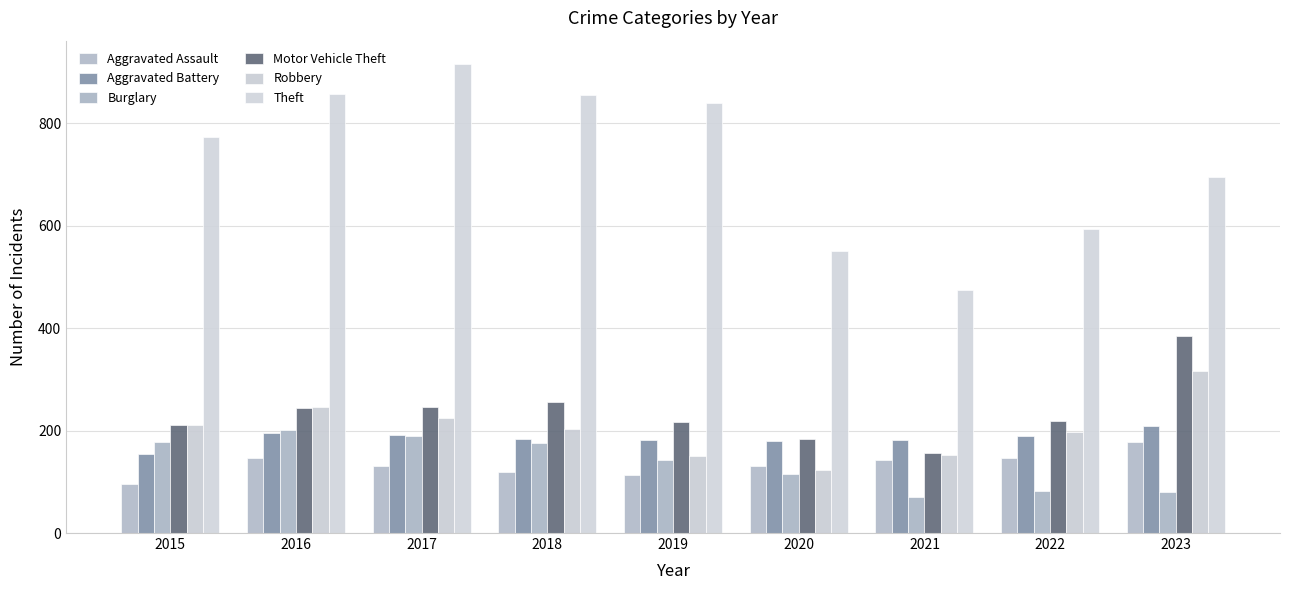

Count the number of categories in the chart.

9